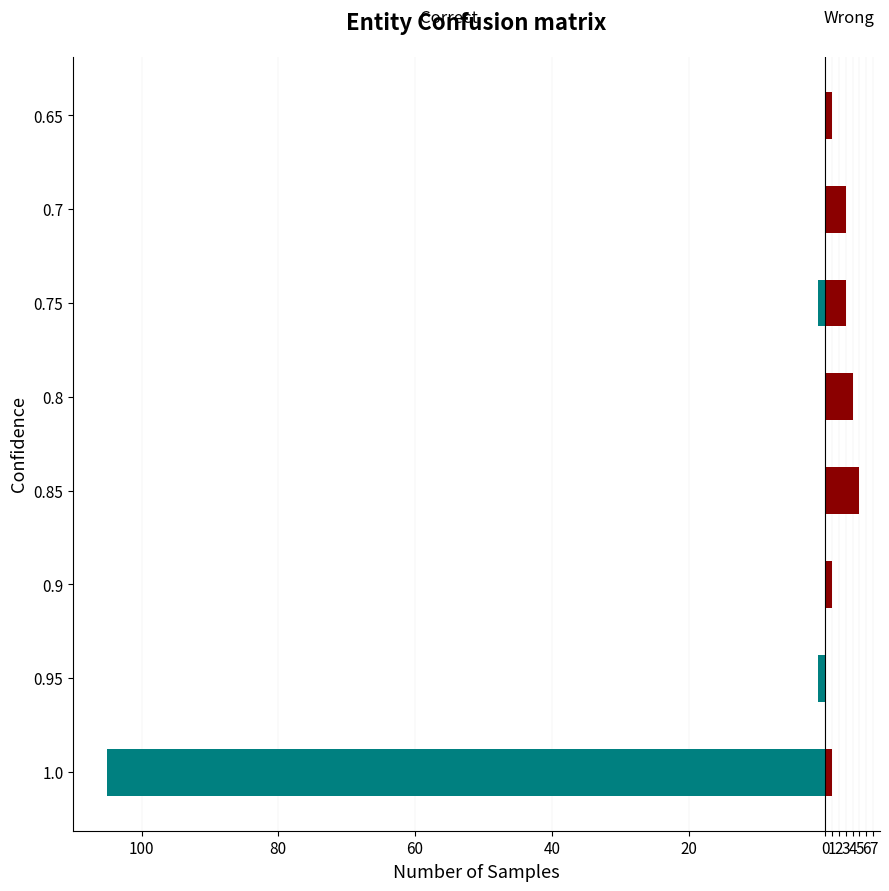

Is it true that Wrong equals -3 at 0.95?

False